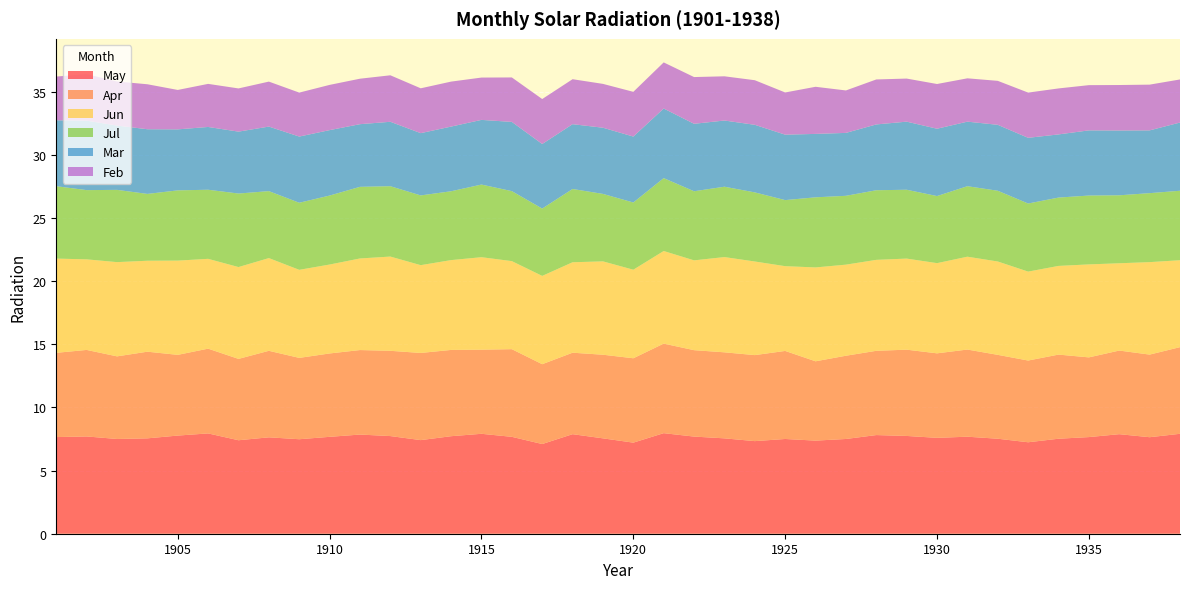

Reading left to right, extract all data points from this chart.

May: 1901=7.7	1902=7.7	1903=7.5	1904=7.5	1905=7.8	1906=7.9	1907=7.4	1908=7.6	1909=7.5	1910=7.7	1911=7.8	1912=7.7	1913=7.4	1914=7.7	1915=7.9	1916=7.7	1917=7.1	1918=7.9	1919=7.5	1920=7.2	1921=8.0	1922=7.7	1923=7.5	1924=7.3	1925=7.5	1926=7.4	1927=7.5	1928=7.8	1929=7.7	1930=7.6	1931=7.7	1932=7.5	1933=7.2	1934=7.5	1935=7.7	1936=7.9	1937=7.6	1938=7.9
Apr: 1901=6.7	1902=6.8	1903=6.5	1904=6.9	1905=6.4	1906=6.7	1907=6.4	1908=6.8	1909=6.4	1910=6.6	1911=6.7	1912=6.8	1913=6.9	1914=6.8	1915=6.7	1916=6.9	1917=6.3	1918=6.5	1919=6.6	1920=6.7	1921=7.1	1922=6.8	1923=6.8	1924=6.8	1925=7.0	1926=6.3	1927=6.6	1928=6.7	1929=6.8	1930=6.7	1931=6.9	1932=6.6	1933=6.5	1934=6.7	1935=6.3	1936=6.6	1937=6.5	1938=6.9
Jun: 1901=7.5	1902=7.2	1903=7.5	1904=7.2	1905=7.5	1906=7.1	1907=7.3	1908=7.3	1909=7.0	1910=7.0	1911=7.2	1912=7.5	1913=7.0	1914=7.1	1915=7.3	1916=7.0	1917=7.0	1918=7.2	1919=7.4	1920=7.0	1921=7.3	1922=7.1	1923=7.5	1924=7.4	1925=6.7	1926=7.4	1927=7.2	1928=7.2	1929=7.2	1930=7.1	1931=7.3	1932=7.4	1933=7.0	1934=7.0	1935=7.4	1936=6.9	1937=7.3	1938=6.9
Jul: 1901=5.7	1902=5.5	1903=5.7	1904=5.3	1905=5.6	1906=5.5	1907=5.8	1908=5.3	1909=5.3	1910=5.5	1911=5.7	1912=5.6	1913=5.5	1914=5.5	1915=5.8	1916=5.5	1917=5.3	1918=5.8	1919=5.3	1920=5.3	1921=5.8	1922=5.5	1923=5.6	1924=5.5	1925=5.2	1926=5.5	1927=5.5	1928=5.5	1929=5.5	1930=5.3	1931=5.6	1932=5.6	1933=5.4	1934=5.4	1935=5.5	1936=5.4	1937=5.5	1938=5.5
Mar: 1901=5.2	1902=5.5	1903=5.1	1904=5.1	1905=4.8	1906=5.0	1907=4.9	1908=5.1	1909=5.2	1910=5.2	1911=5.0	1912=5.1	1913=4.9	1914=5.1	1915=5.1	1916=5.5	1917=5.1	1918=5.1	1919=5.2	1920=5.2	1921=5.5	1922=5.3	1923=5.2	1924=5.3	1925=5.2	1926=5.0	1927=5.0	1928=5.2	1929=5.4	1930=5.3	1931=5.1	1932=5.2	1933=5.2	1934=5.0	1935=5.2	1936=5.1	1937=5.0	1938=5.4
Feb: 1901=3.5	1902=3.7	1903=3.5	1904=3.6	1905=3.1	1906=3.4	1907=3.4	1908=3.6	1909=3.5	1910=3.6	1911=3.6	1912=3.7	1913=3.5	1914=3.6	1915=3.4	1916=3.5	1917=3.6	1918=3.6	1919=3.5	1920=3.5	1921=3.6	1922=3.7	1923=3.5	1924=3.5	1925=3.3	1926=3.7	1927=3.4	1928=3.6	1929=3.4	1930=3.5	1931=3.4	1932=3.5	1933=3.6	1934=3.6	1935=3.6	1936=3.6	1937=3.6	1938=3.4